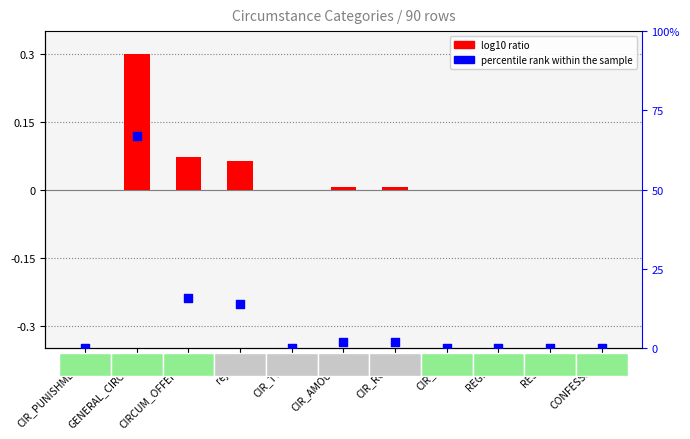

What is the change in value from reject to CIR_AMOUNT?

-12